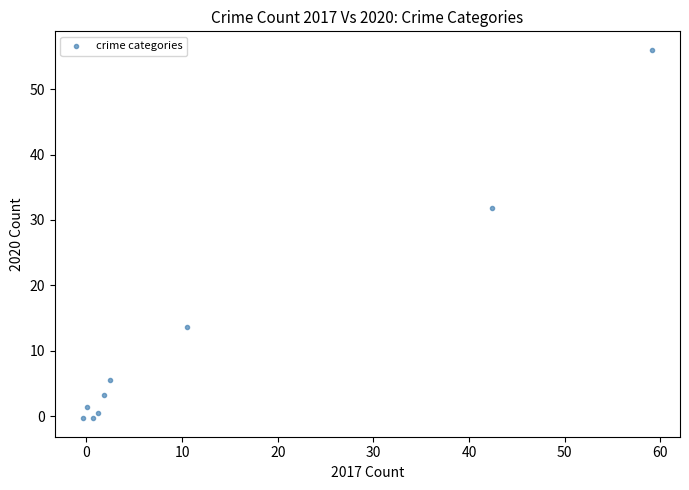

What Y value in the scatter plot is closest to 27?

31.8